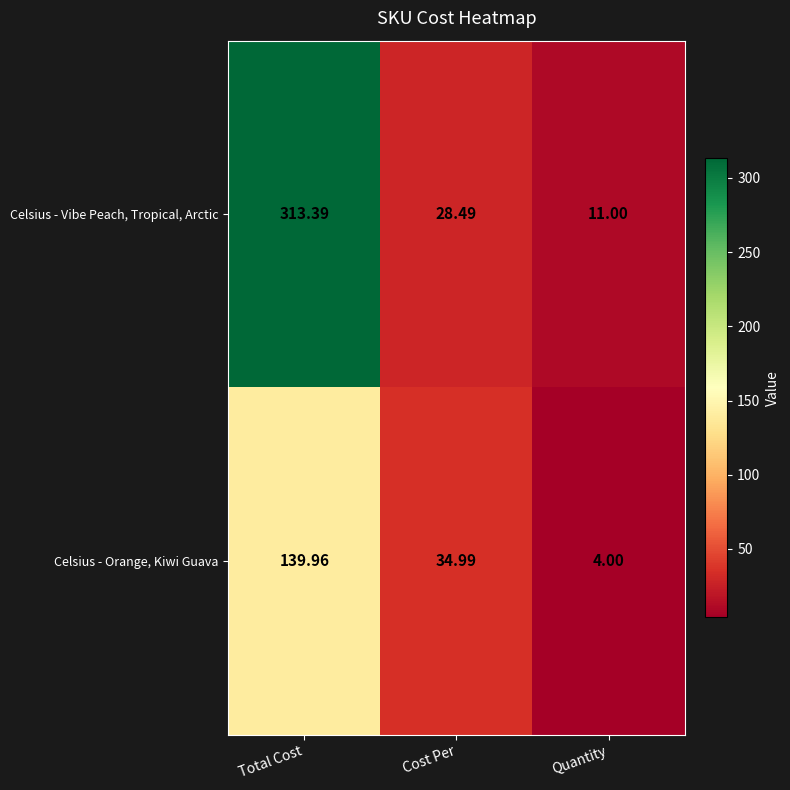

At which category does the chart reach its peak across all series?

Total Cost